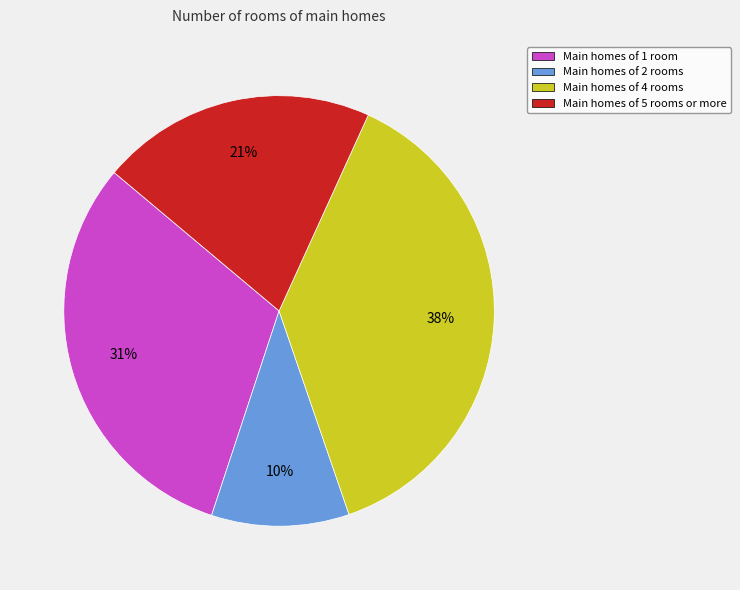

Is there a majority slice in this chart?

No